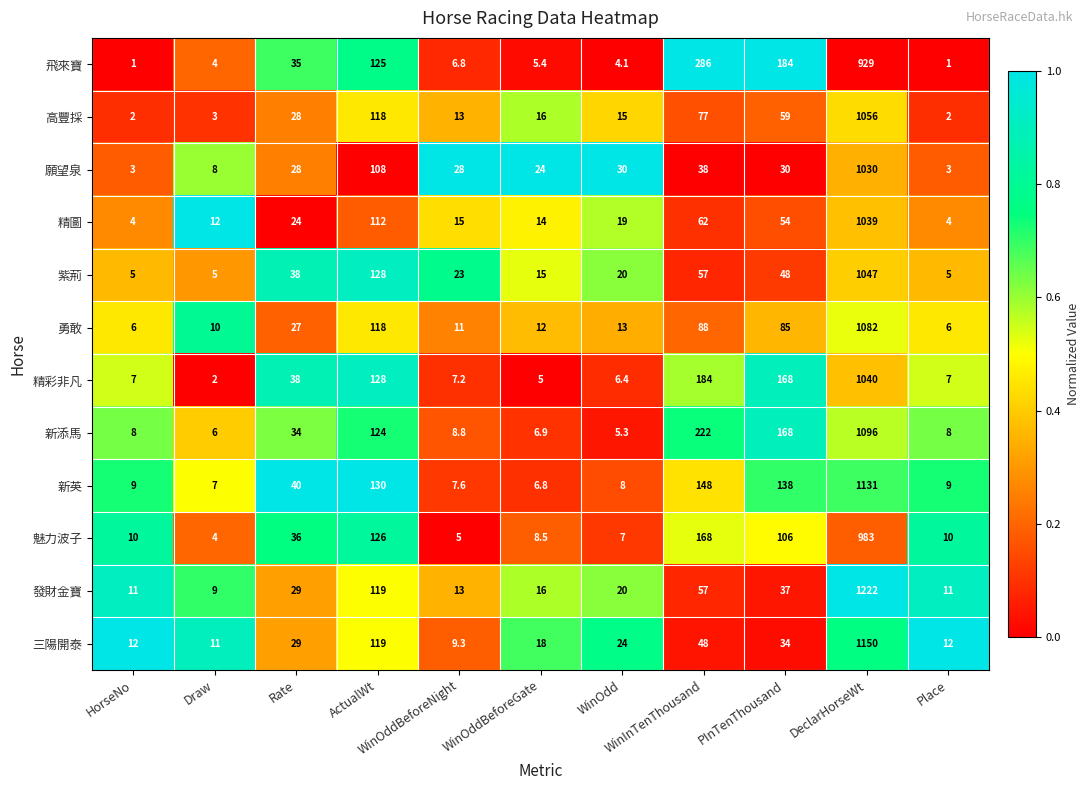

At which category is the sum across all series the highest?

DeclarHorseWt